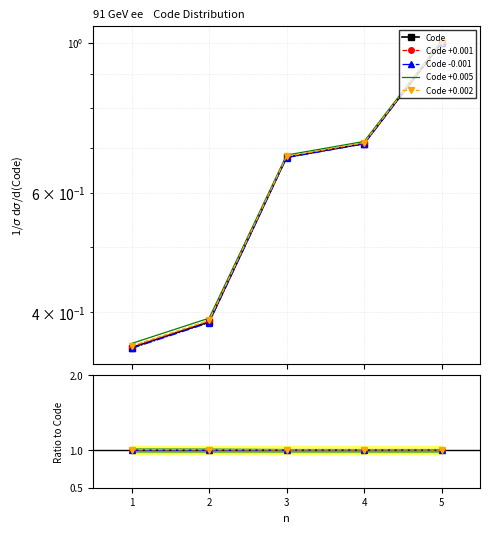

What is the maximum value shown in the chart?

1.0